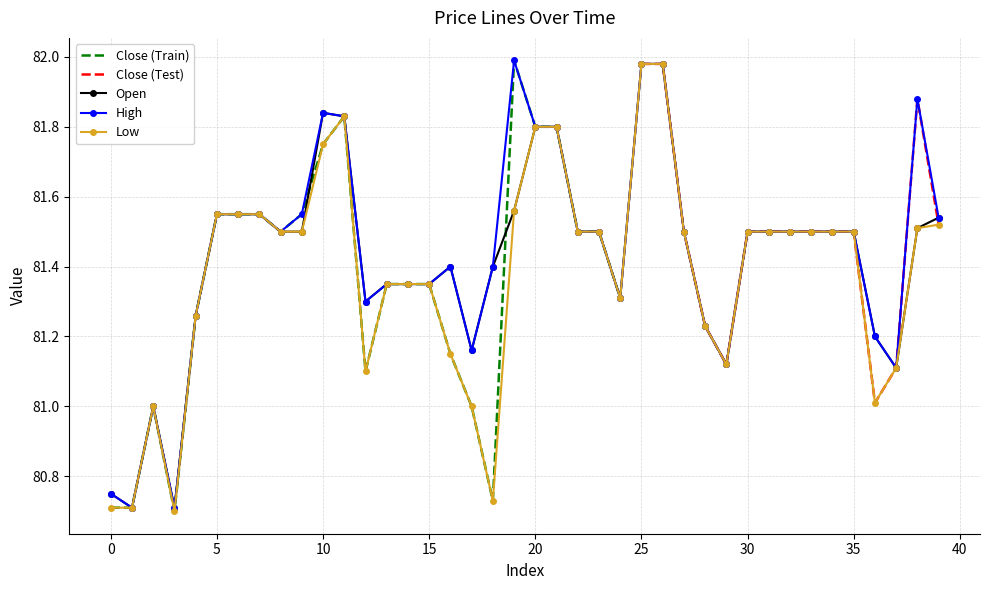

At which label does high first exceed 81?

4